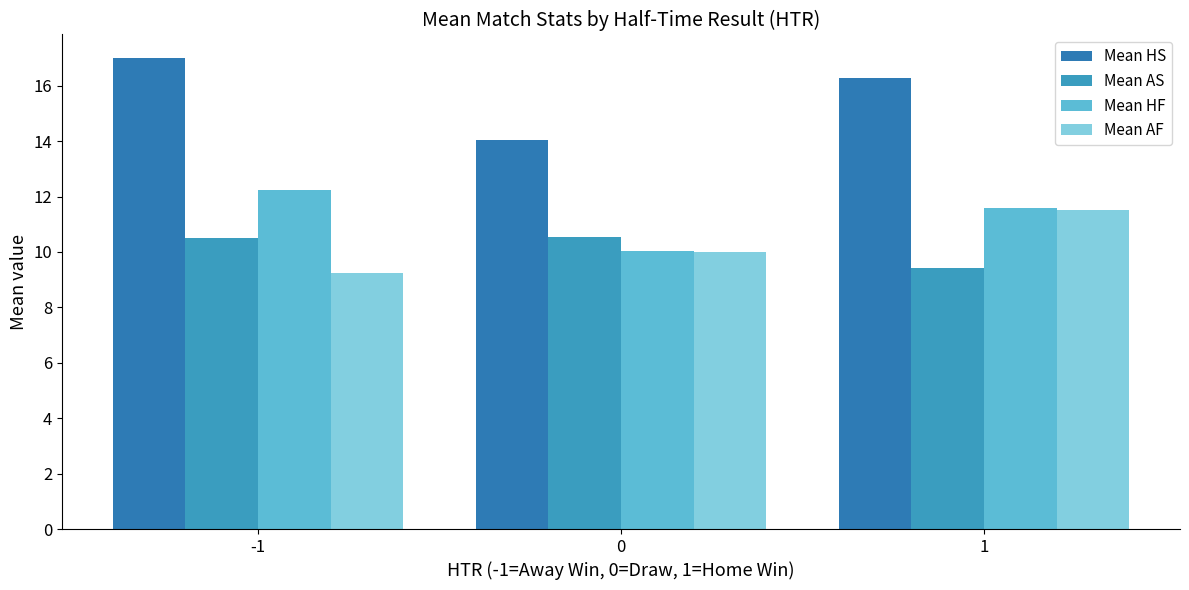

What is the maximum value for Mean HF?

12.2